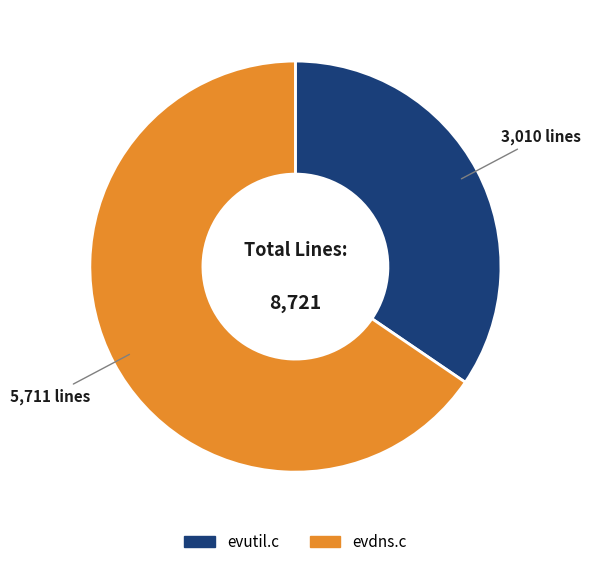

Is evdns.c the majority of the pie?

Yes